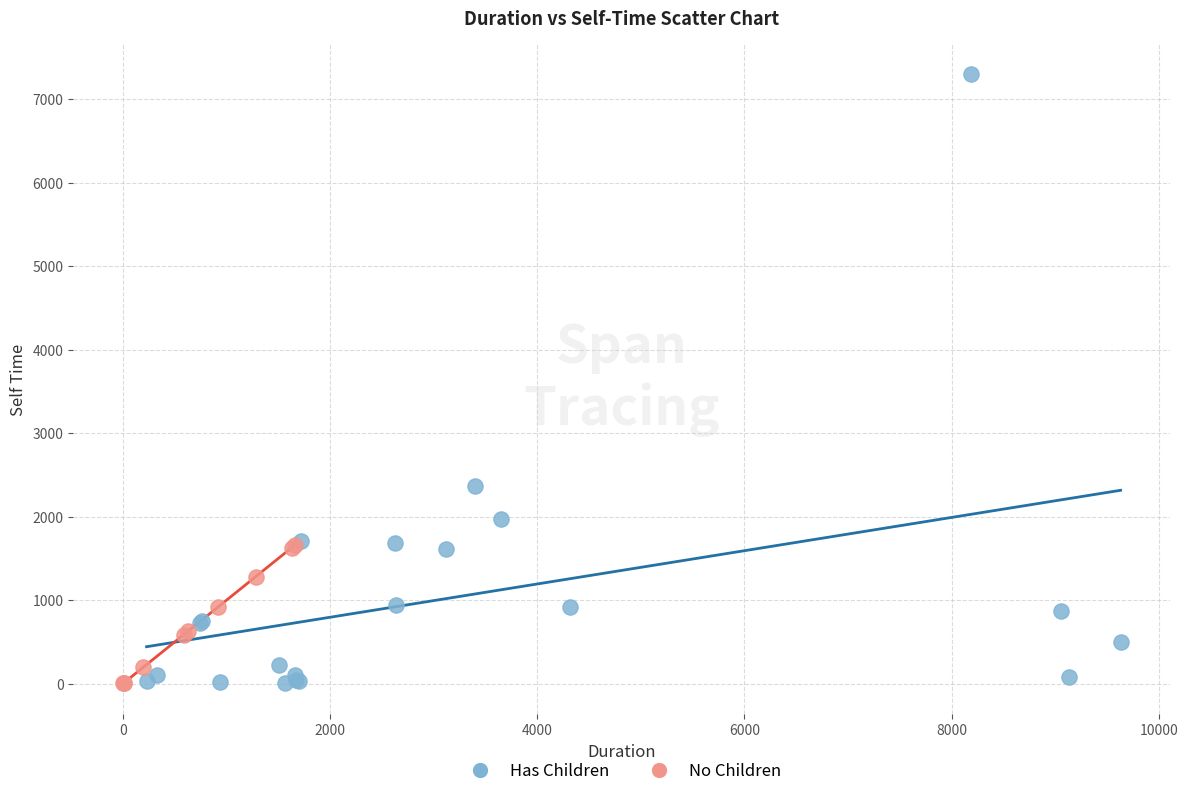

Which series reaches the maximum Y coordinate?

Has Children